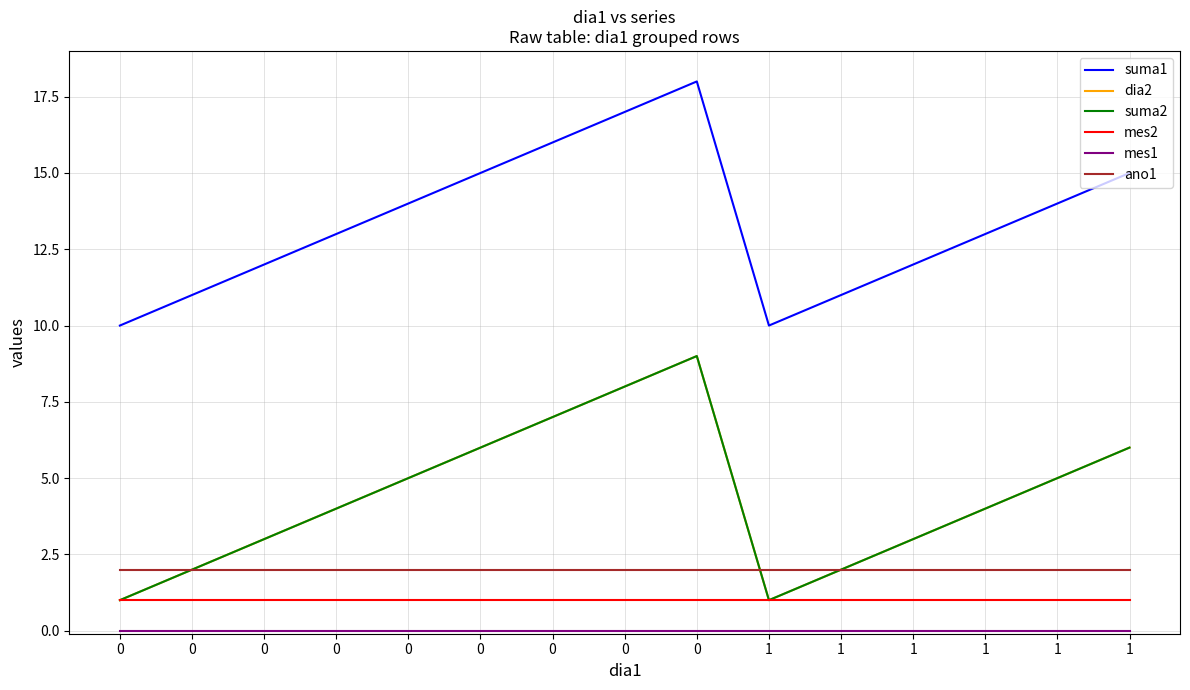

True or false: dia2 and suma2 cross at least once.

False